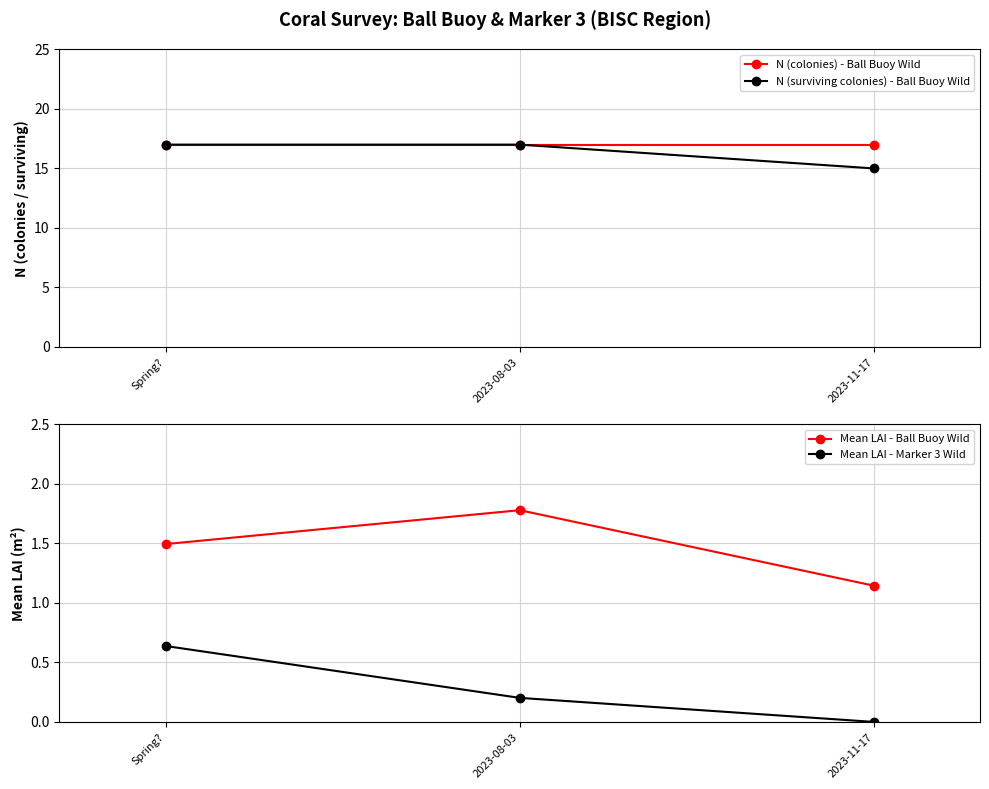

What is the spread (max minus min) of values at 2023-11-17?

17.0